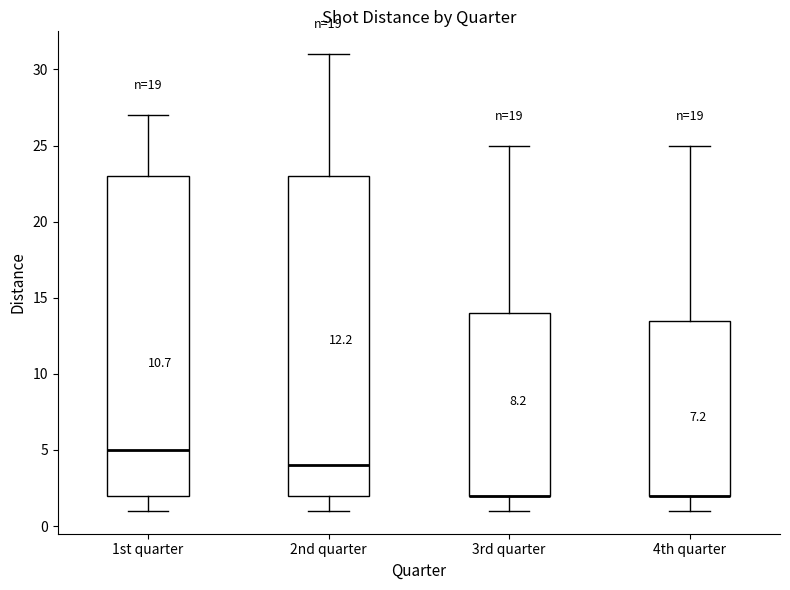

Reading left to right, read every box against the y-axis: the position of its median line, the range the box covers, and the ends of its whiskers. The values are not printed on the chart, so give them approximately, as read against the axis.

1st quarter: median 5.0, box 2.0 to 23.0, whiskers 1.0 to 27.0
2nd quarter: median 4.0, box 2.0 to 23.0, whiskers 1.0 to 31.0
3rd quarter: median 2.0 (drawn on the box's lower edge), box 2.0 to 14.0, whiskers 1.0 to 25.0
4th quarter: median 2.0 (drawn on the box's lower edge), box 2.0 to 13.5, whiskers 1.0 to 25.0